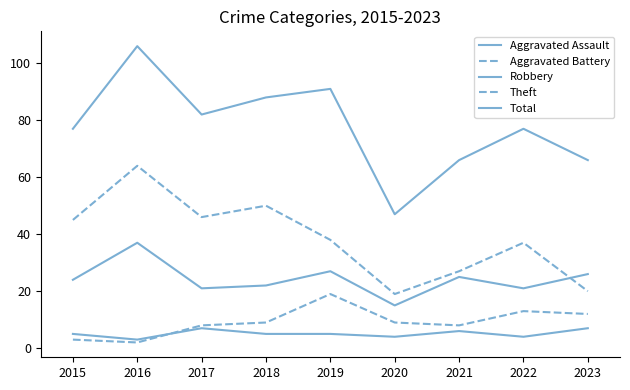

Is this an area chart (filled region under the line)?

No